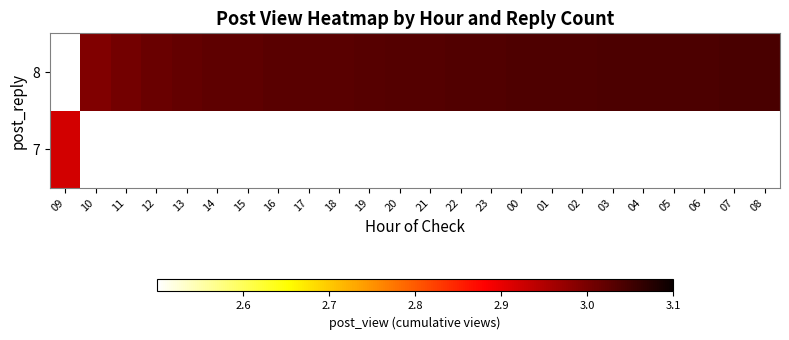

Where is 7 nearest to the value 2?

09